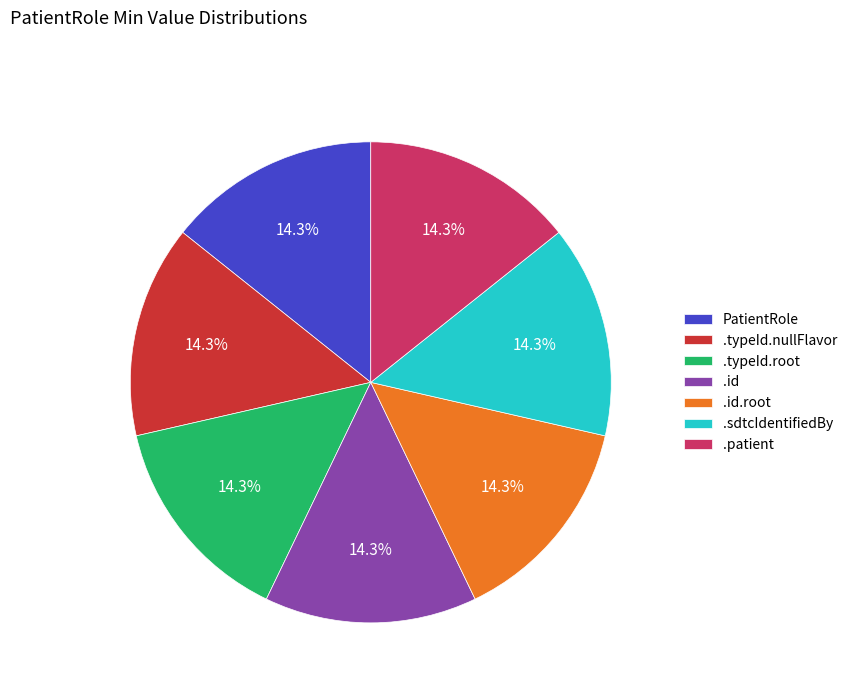

What is the ratio of the value at .typeId.nullFlavor to the value at .sdtcIdentifiedBy?

1.0